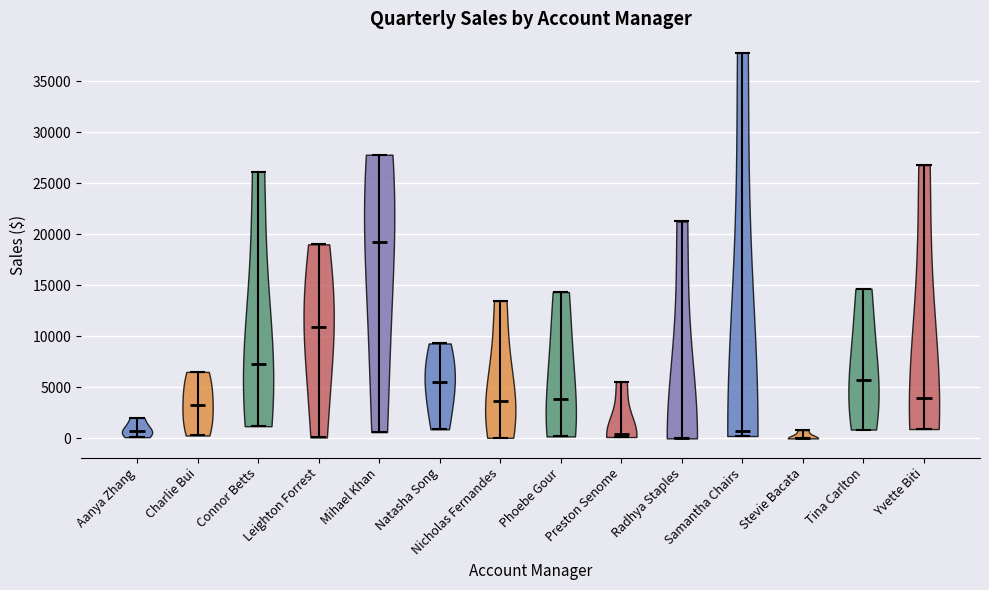

Reading left to right, read every violin against the y-axis: where its median line is, and the lowest and highest points it reaches. The values are not printed on the chart, so give them approximately, as read against the axis.

Aanya Zhang: median line 500, lowest point 0, highest point 2000
Charlie Bui: median line 3500, lowest point 500, highest point 6500
Connor Betts: median line 7500, lowest point 1000, highest point 26000
Leighton Forrest: median line 11000, lowest point 0, highest point 19000
Mihael Khan: median line 19000, lowest point 500, highest point 28000
Natasha Song: median line 5500, lowest point 1000, highest point 9500
Nicholas Fernandes: median line 3500, lowest point 0, highest point 13500
Phoebe Gour: median line 4000, lowest point 0, highest point 14500
Preston Senome: median line 500, lowest point 0, highest point 5500
Radhya Staples: median line 0, lowest point 0, highest point 21500
Samantha Chairs: median line 500, lowest point 0, highest point 38000
Stevie Bacata: median line 0, lowest point 0, highest point 1000
Tina Carlton: median line 5500, lowest point 1000, highest point 14500
Yvette Biti: median line 4000, lowest point 1000, highest point 27000